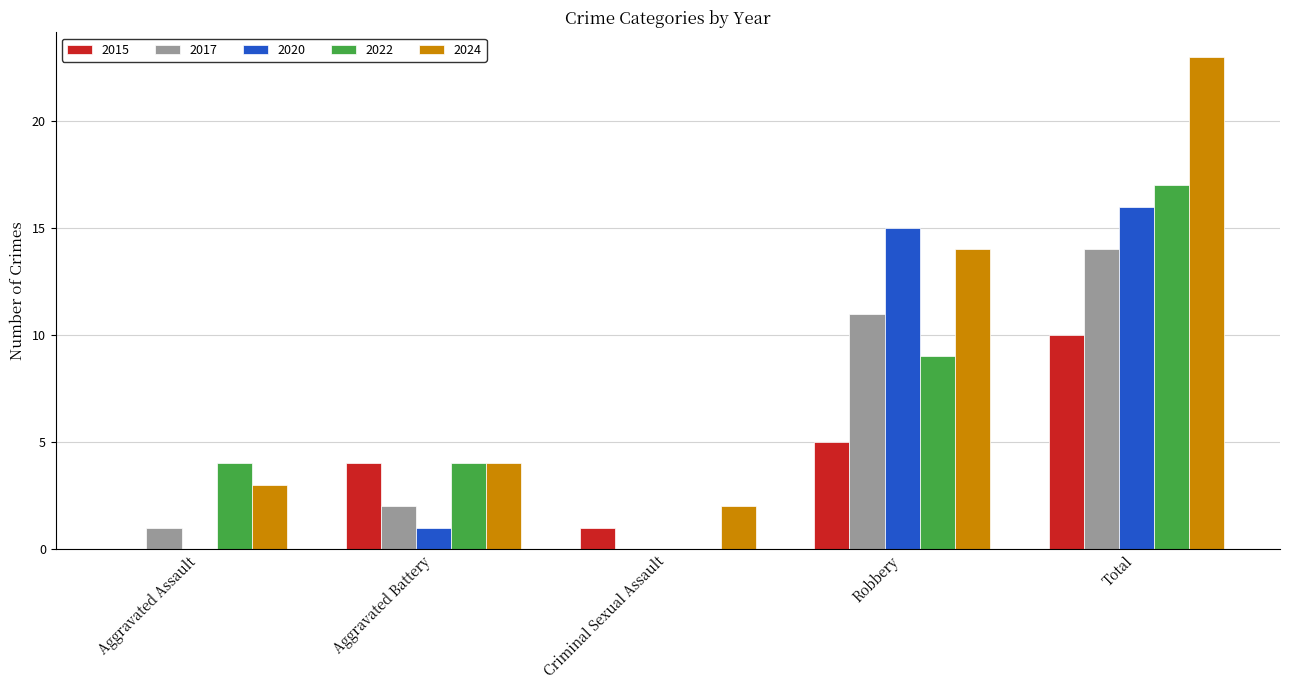

What is the sum of the 2017 values at Criminal Sexual Assault and Aggravated Assault?

1